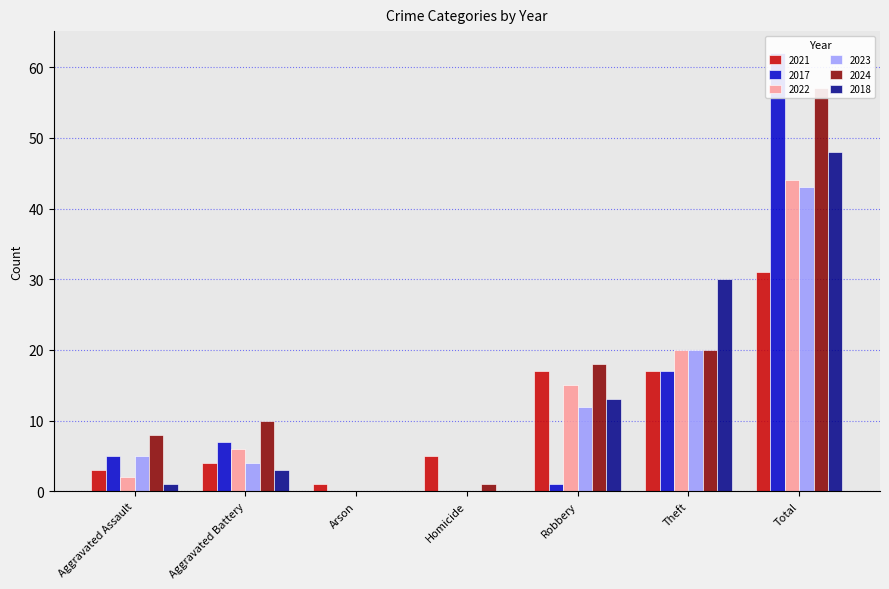

Is it true that 2024 equals 26 at Theft?

False